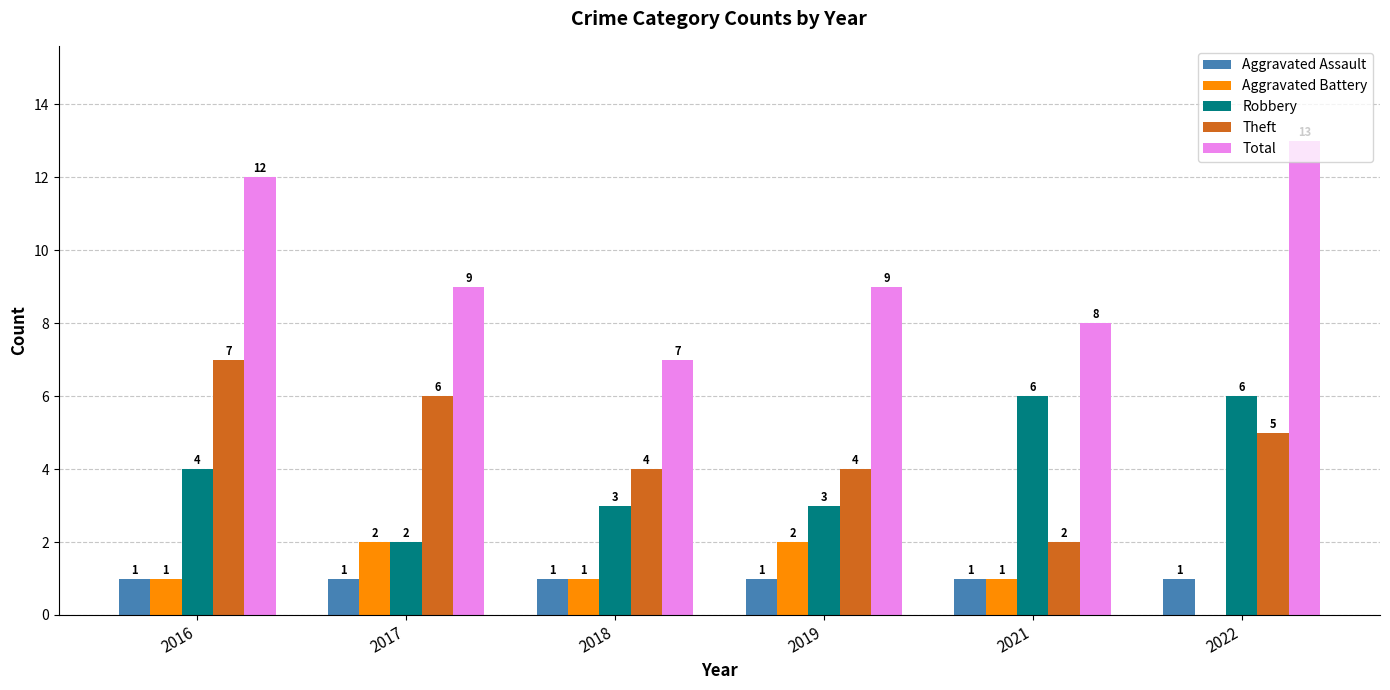

How many Aggravated Battery values are between 1 and 2?

5